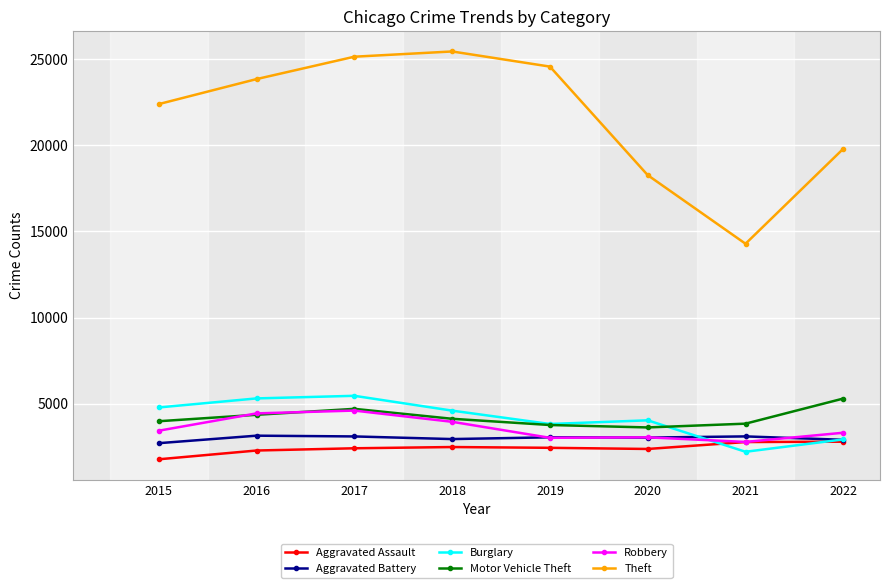

How many interior local peaks does the Theft series have?

1